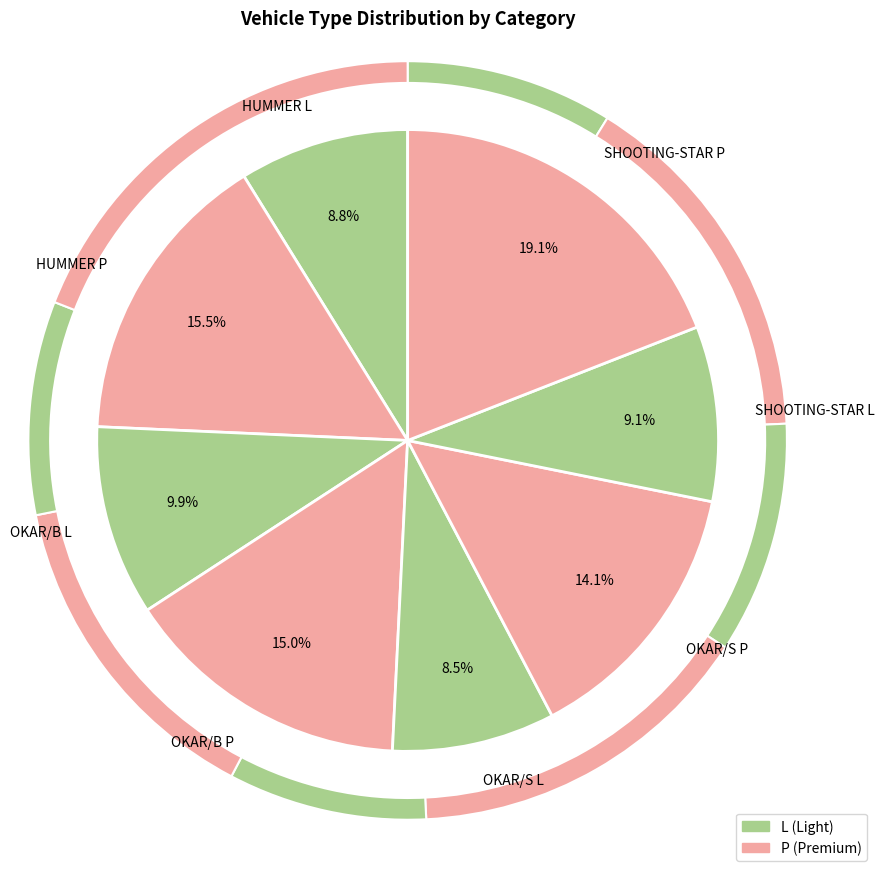

What is the smallest slice in the pie chart?

OKAR/S L